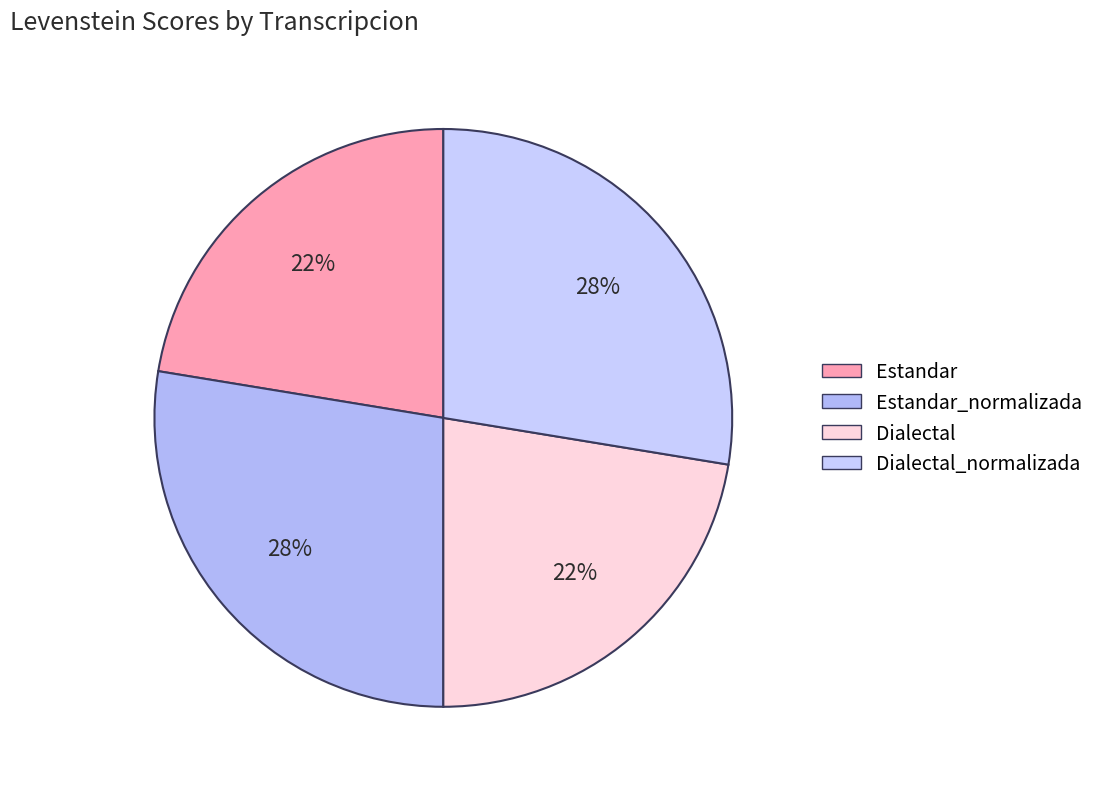

To the nearest percent, what percentage of the pie is Dialectal?

22%